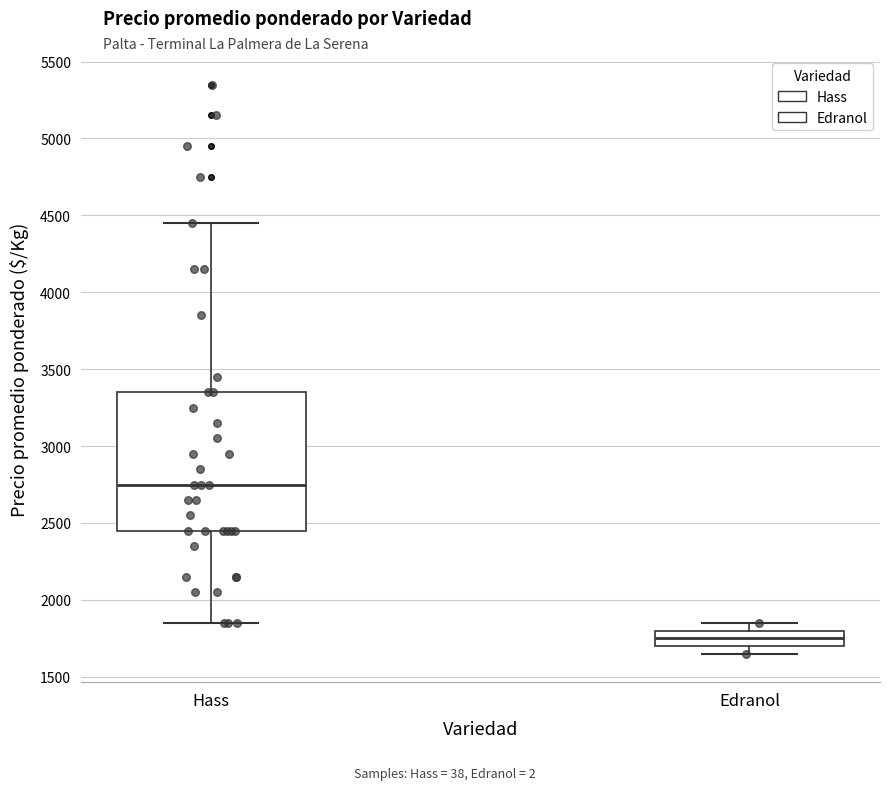

Which box's median line is the highest?

Hass